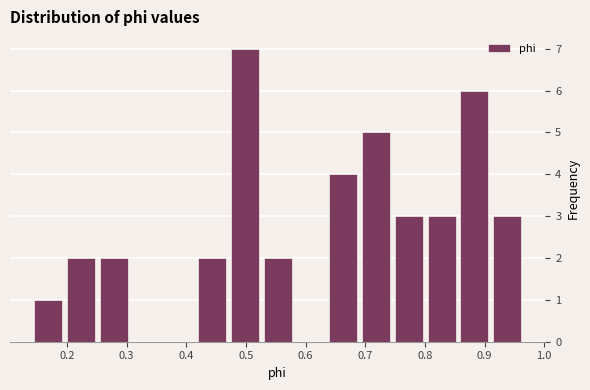

What is the height of the bar covering 0.69 to 0.75 on the x-axis? Neither the bar edges nor the heights are printed on the chart, so give them approximately, as read against the axes.

5